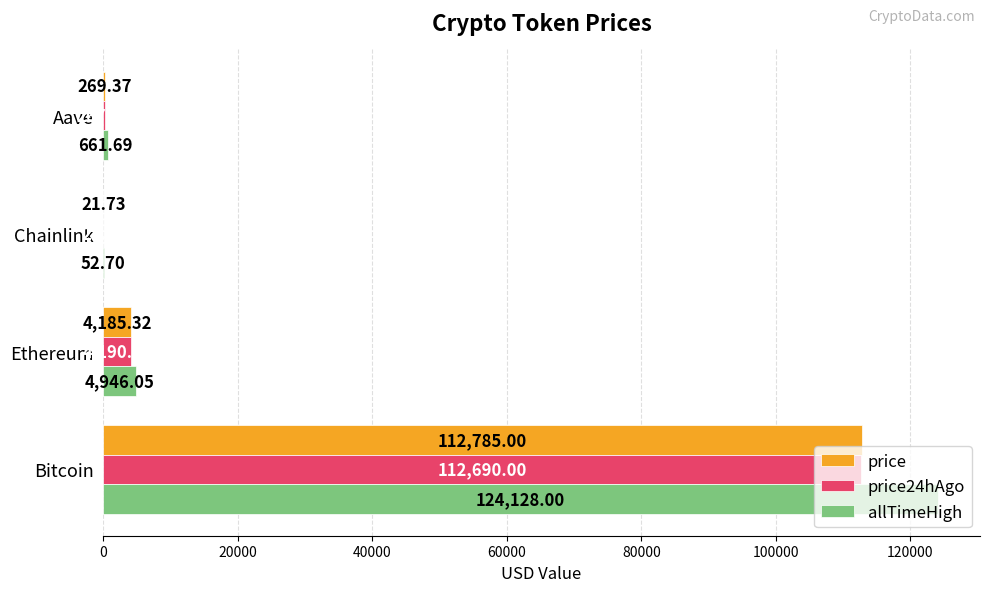

What is the highest value of the price series?

112785.0